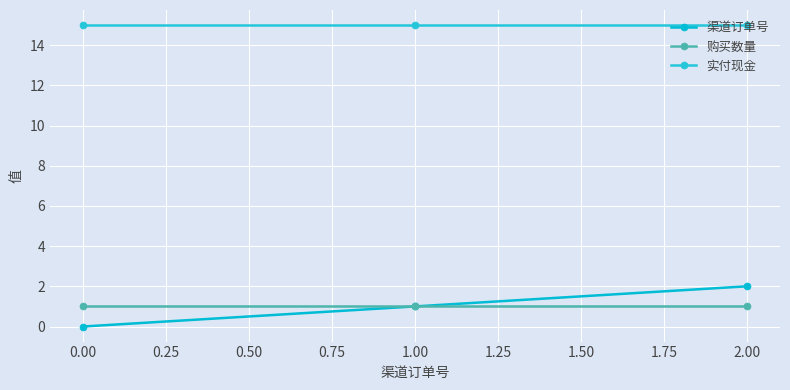

Which series has the largest total across all categories?

实付现金